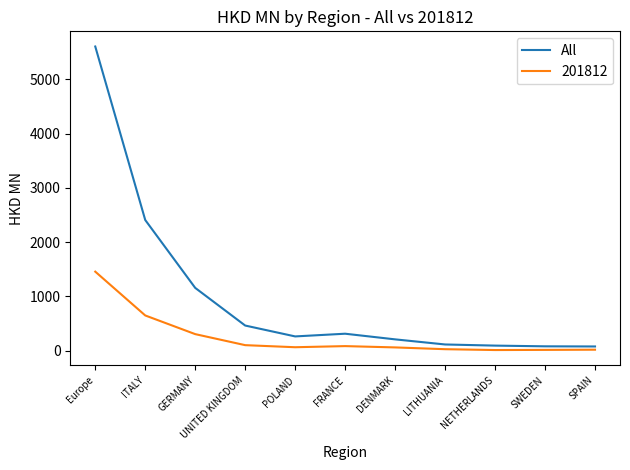

Is this an area chart (filled region under the line)?

No